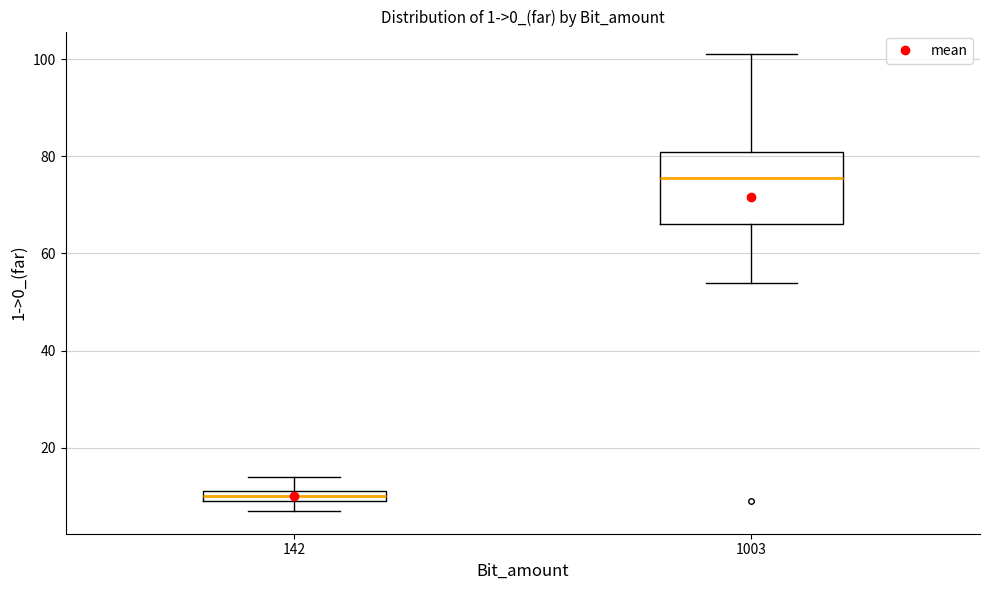

Which box is the tallest, from its lower edge to its upper edge?

1003